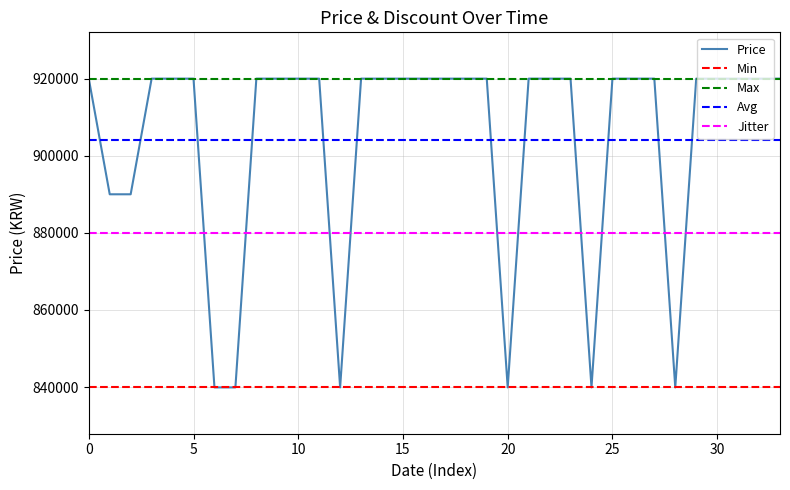

Is it true that the value at 2023-09-26 is 229273?

False